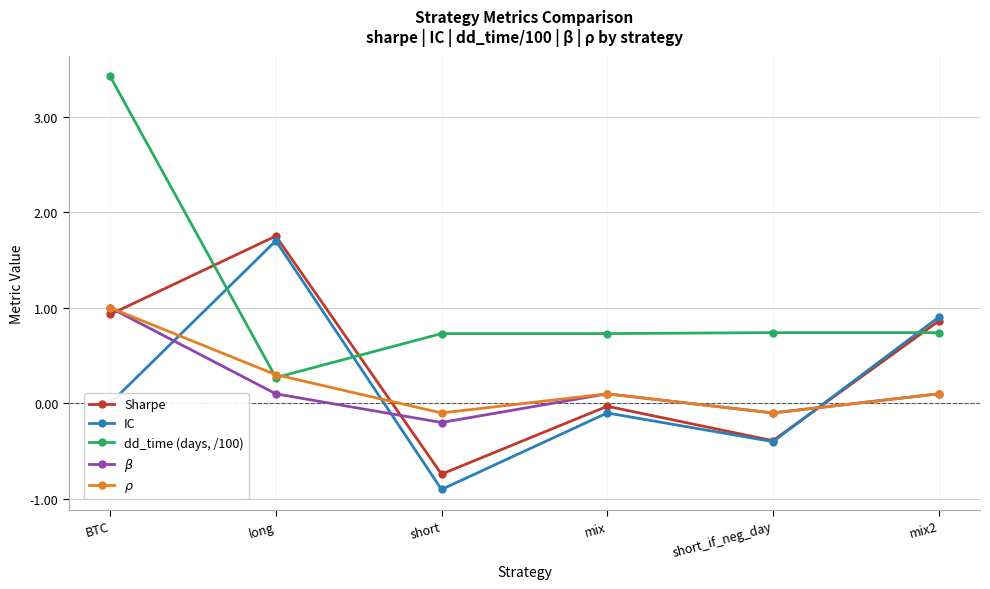

What is the difference between the $\beta$ values at BTC and mix?

0.9